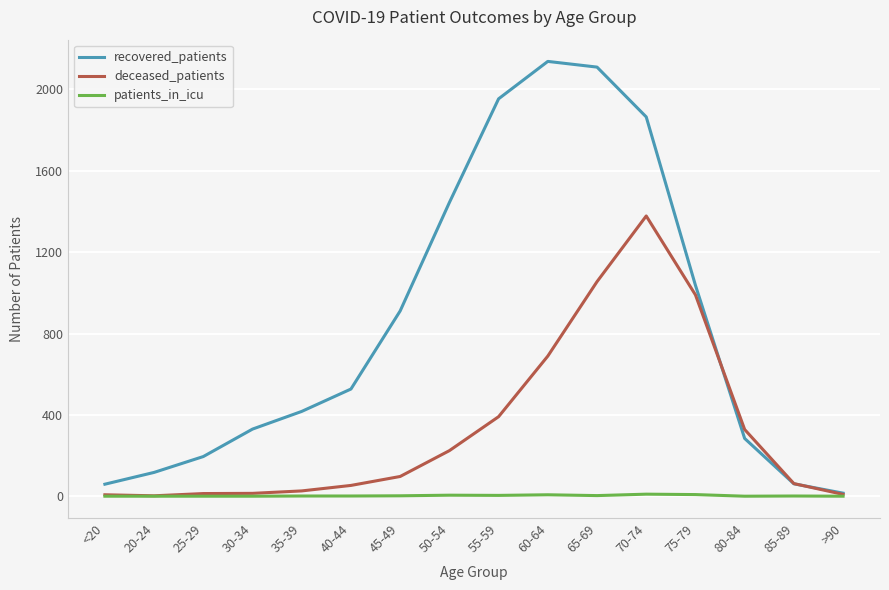

Is it true that patients_in_icu equals 0 at 30-34?

True